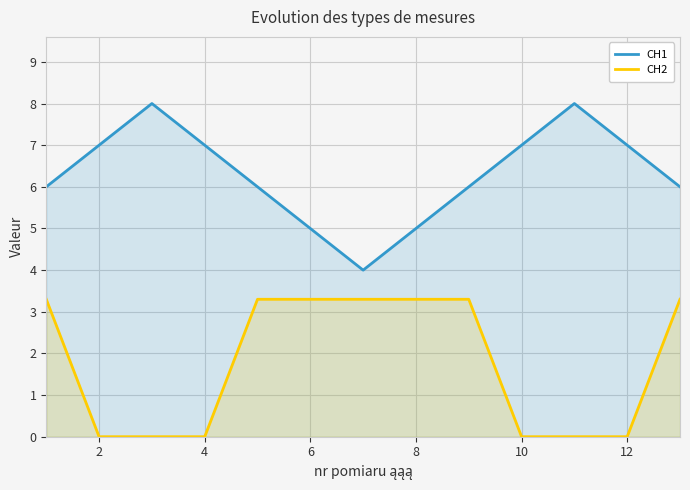

Which series has the largest total across all categories?

CH1